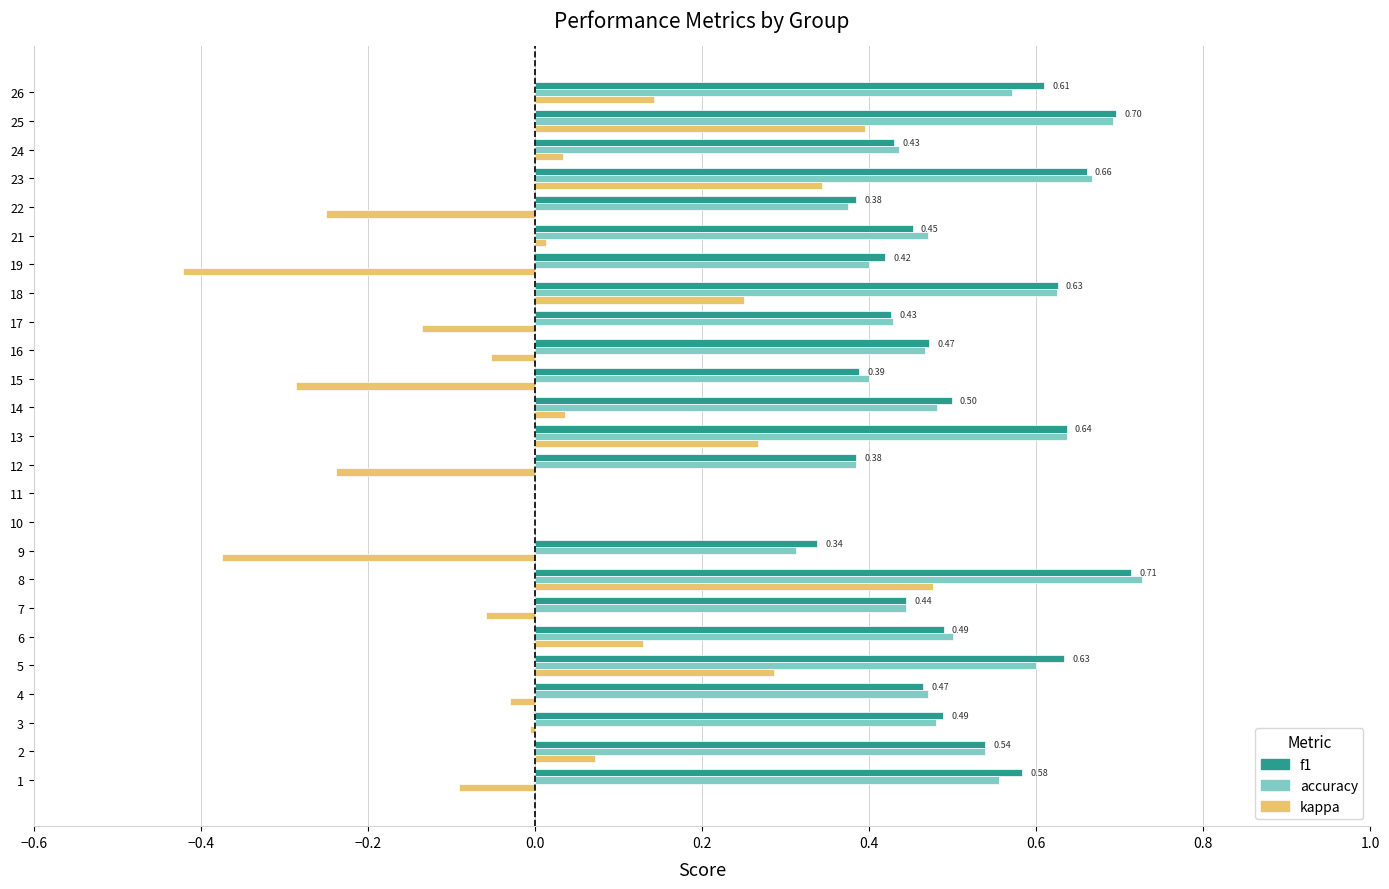

Between 3 and 5, which series saw the biggest shift?

kappa